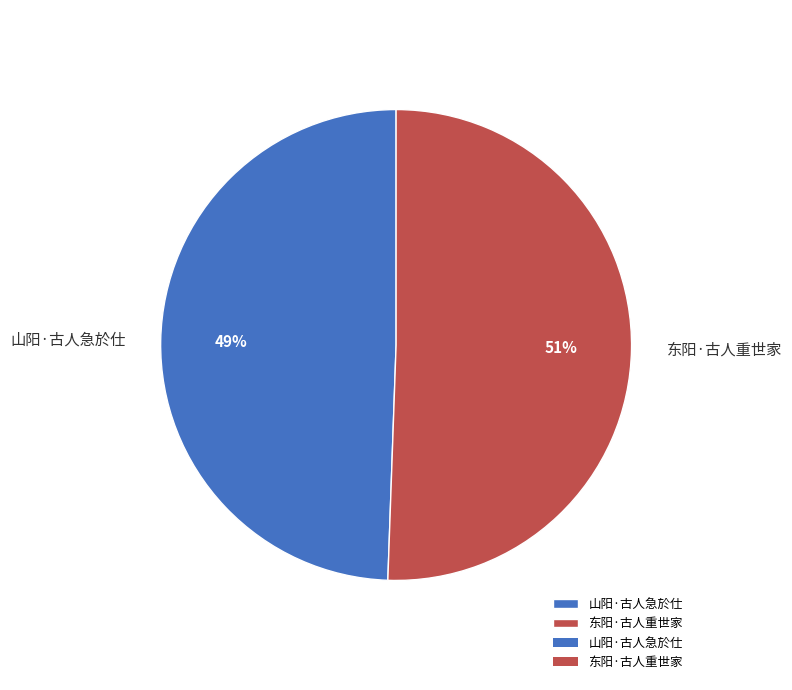

Is the sum of 山阳·古人急於仕 and 东阳·古人重世家 greater than half?

Yes